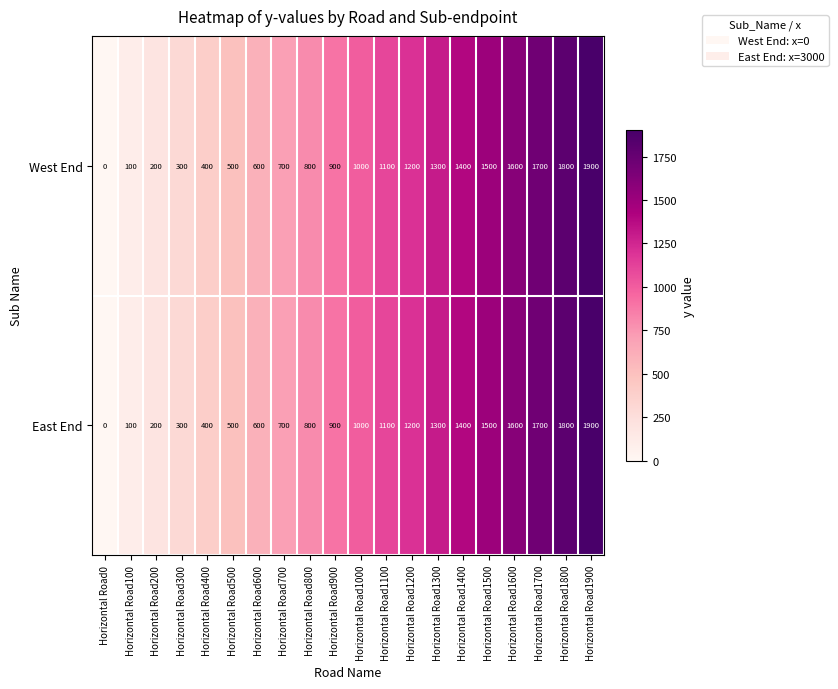

At which label is West End closest to 950?

Horizontal Road900